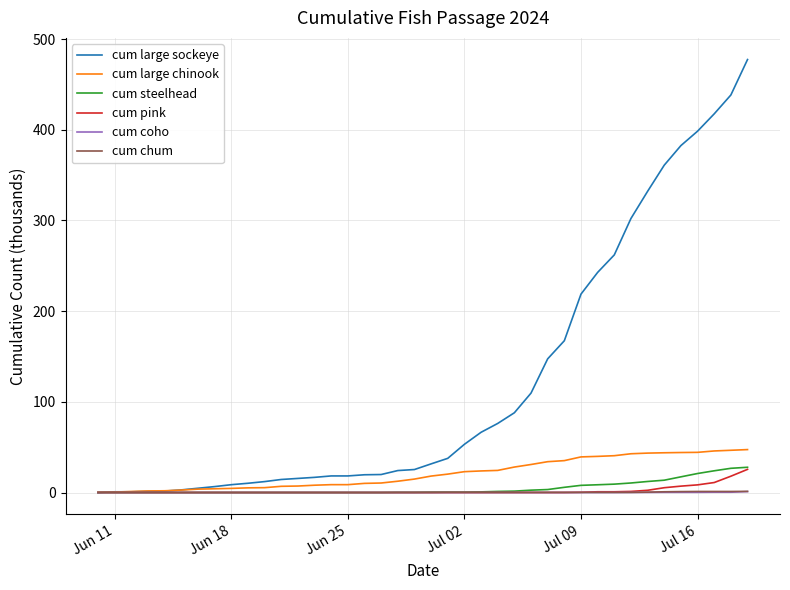

Which series has the largest total across all categories?

cum large sockeye